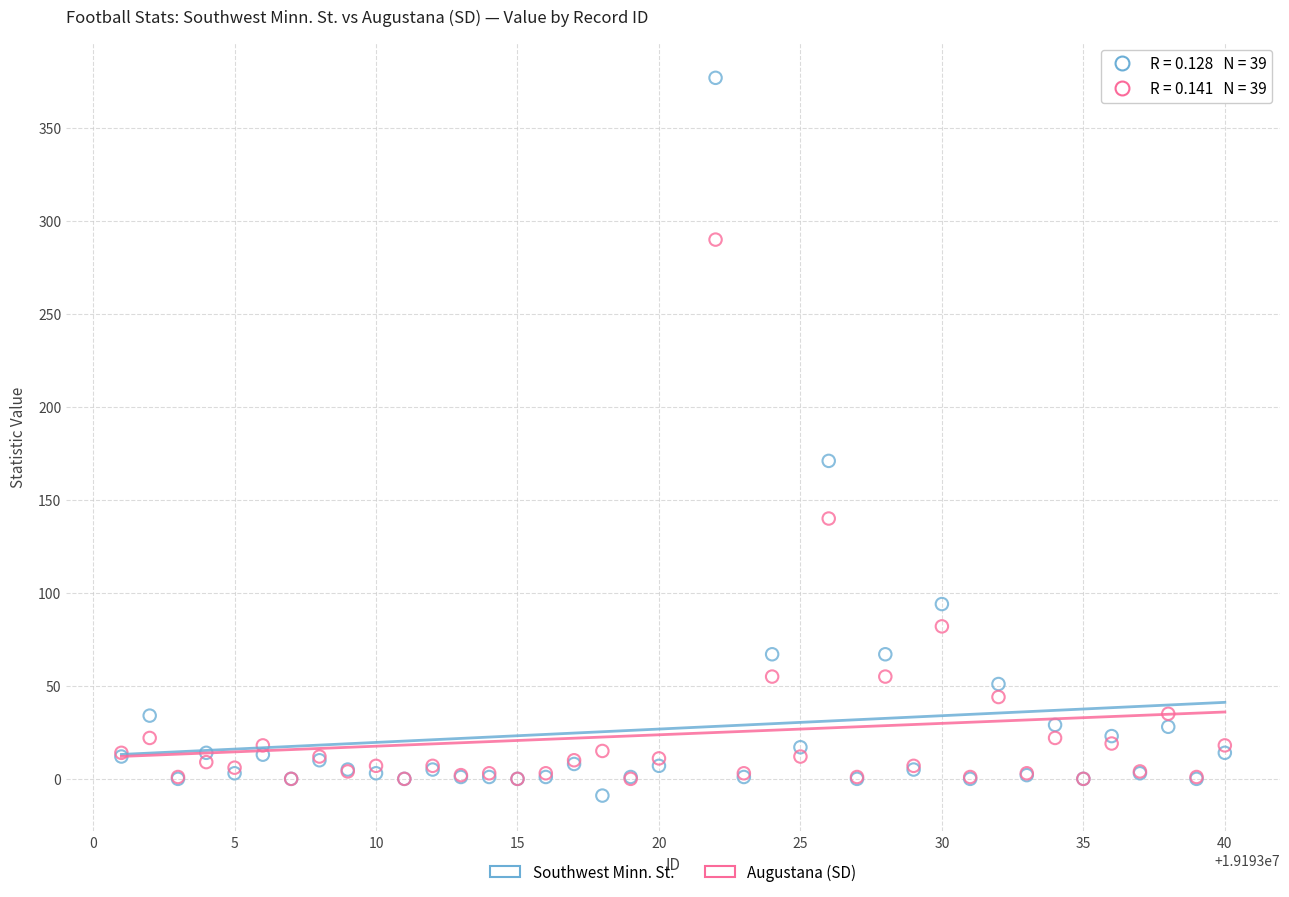

In the Southwest Minn. St. series, what Y value is closest to 184?

171